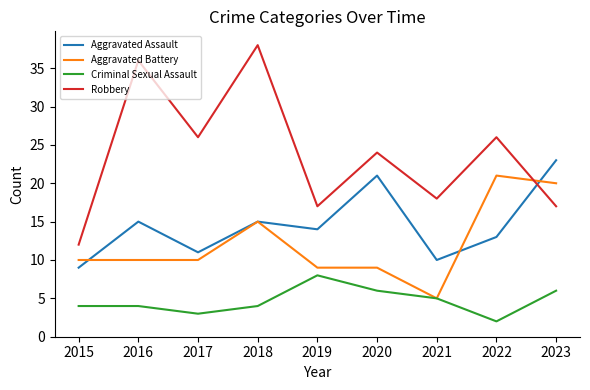

Where do Aggravated Battery and Aggravated Assault first cross each other?

2015 and 2016